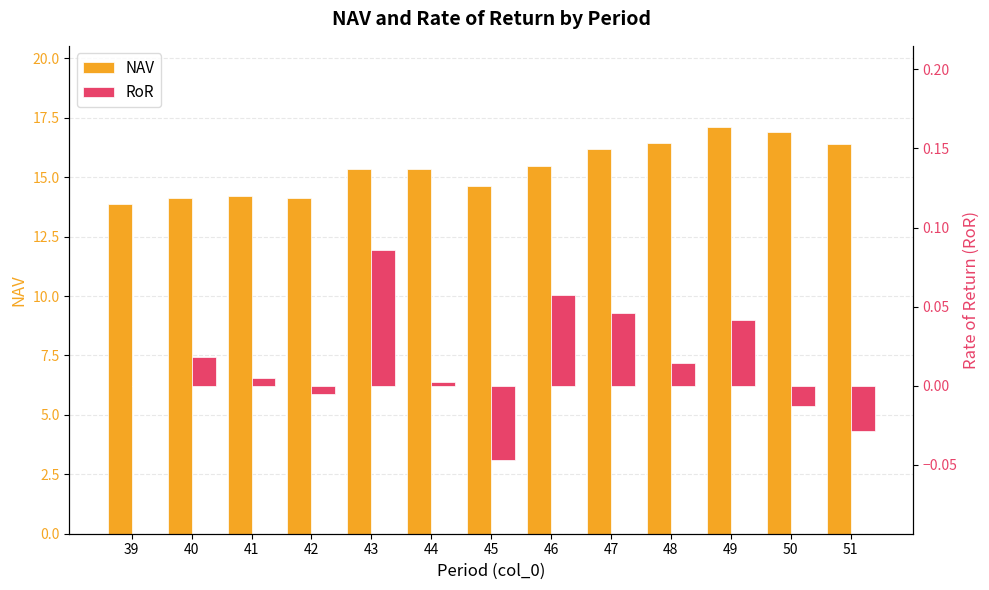

Reading right to left, transcribe all the data shown in this chart.

NAV: 51=16.4	50=16.9	49=17.1	48=16.4	47=16.2	46=15.5	45=14.6	44=15.4	43=15.3	42=14.1	41=14.2	40=14.1	39=13.9
RoR: 51=-0.0	50=-0.0	49=0.0	48=0.0	47=0.0	46=0.1	45=-0.0	44=0.0	43=0.1	42=-0.0	41=0.0	40=0.0	39=0.0